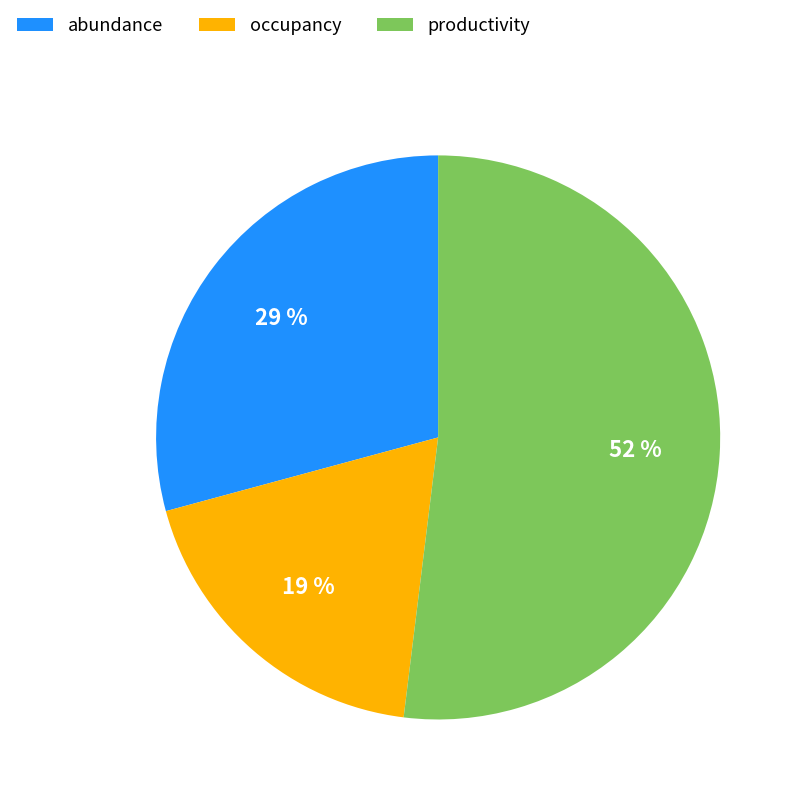

What percentage is the occupancy slice, to the nearest percent?

19%